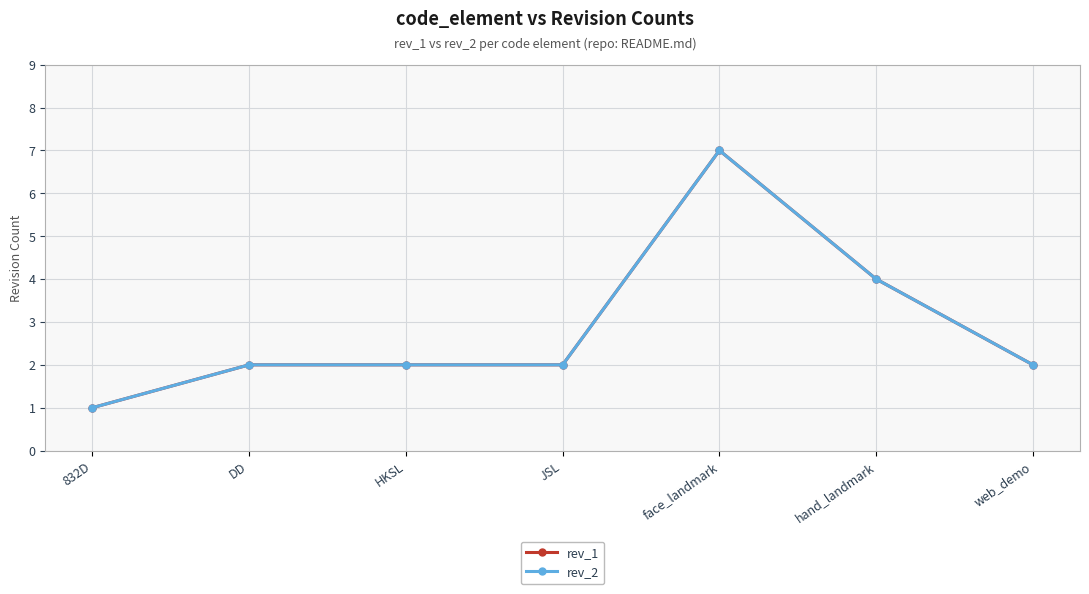

Reading left to right, extract all data points from this chart.

rev_1: 1	2	2	2	7	4	2
rev_2: 1	2	2	2	7	4	2